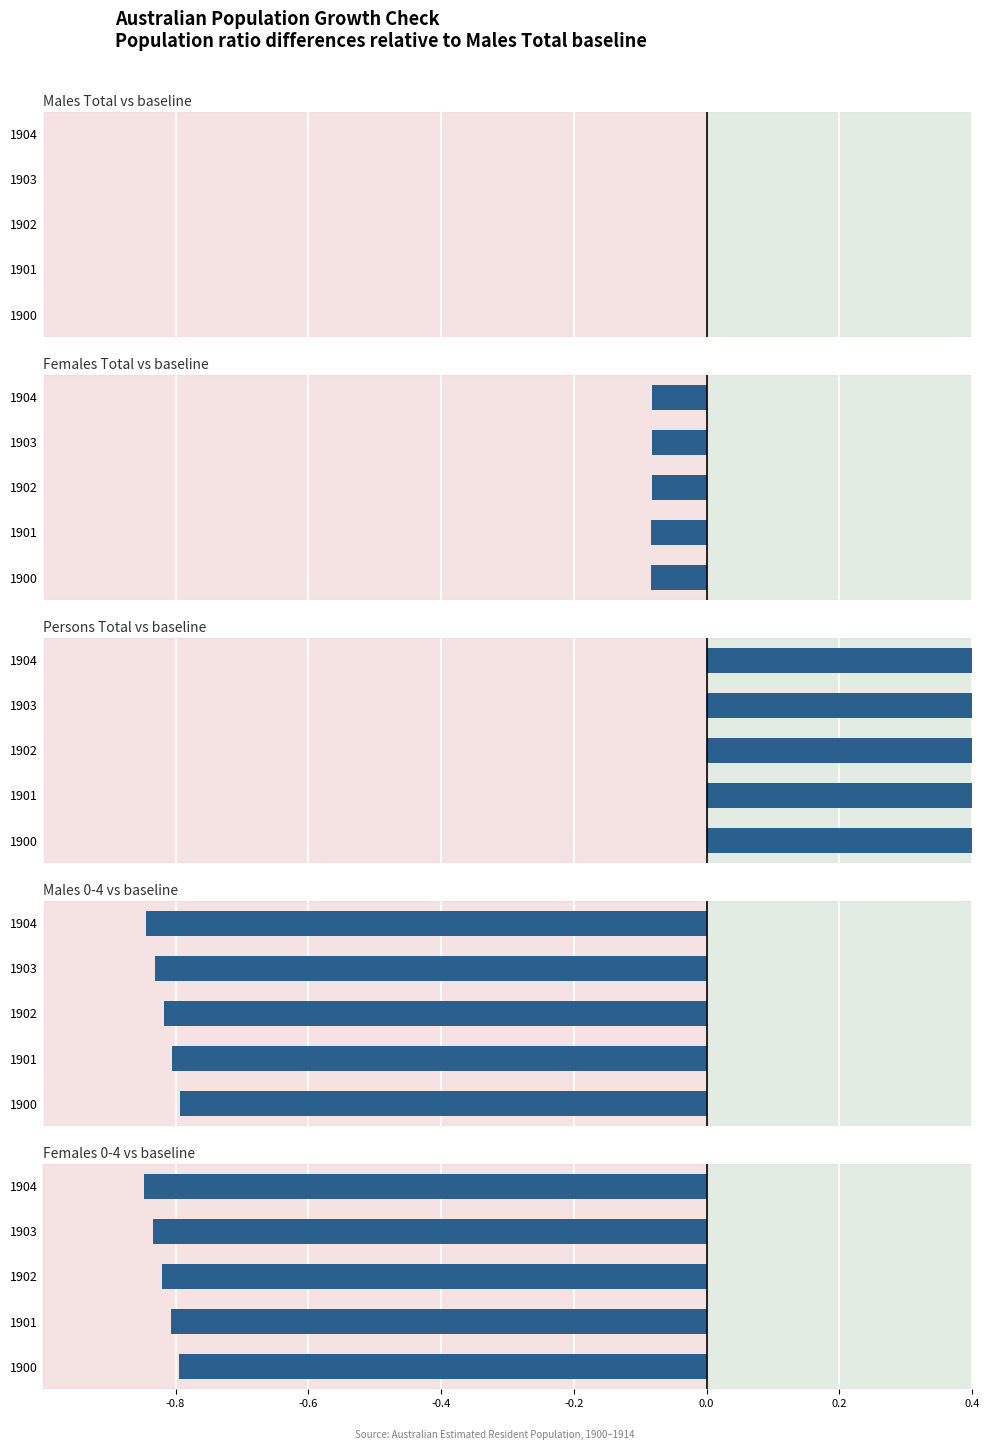

What are all the series names shown in the legend?

Males_Total, Females_Total, Persons_Total, Males_0to4, Females_0to4